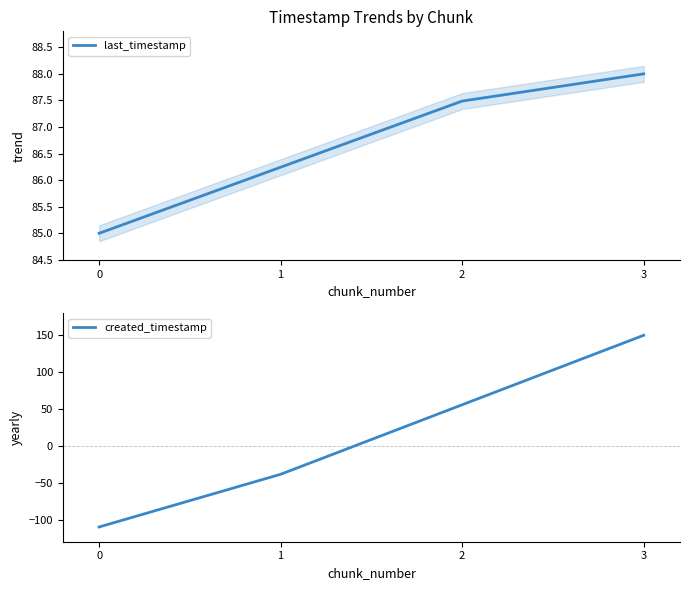

What is the value of the last_timestamp point at the 4th from the left?

88.0